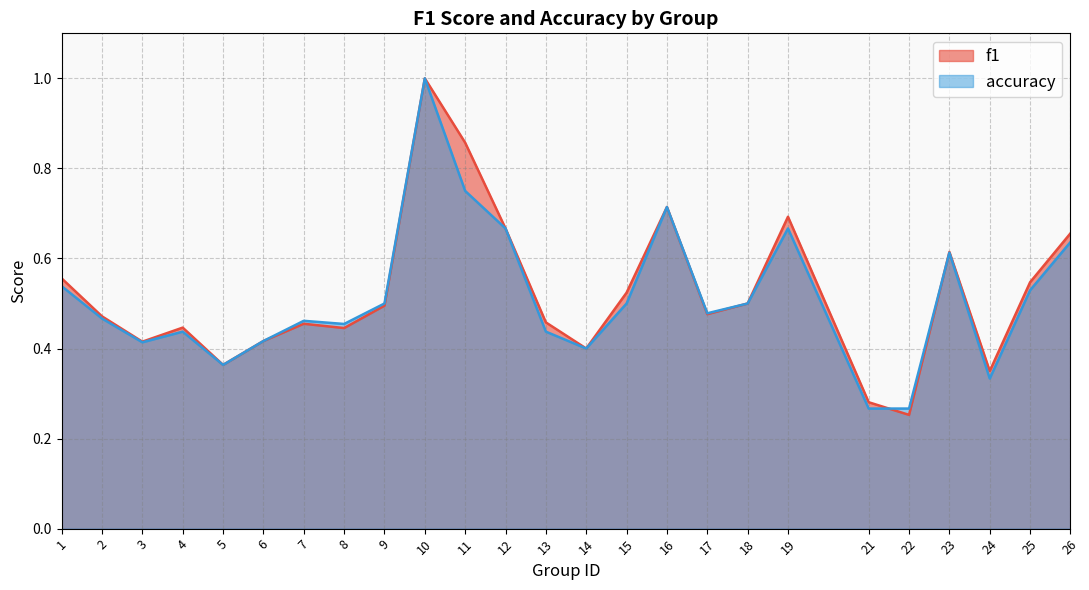

True or false: accuracy and f1 intersect in this chart.

True